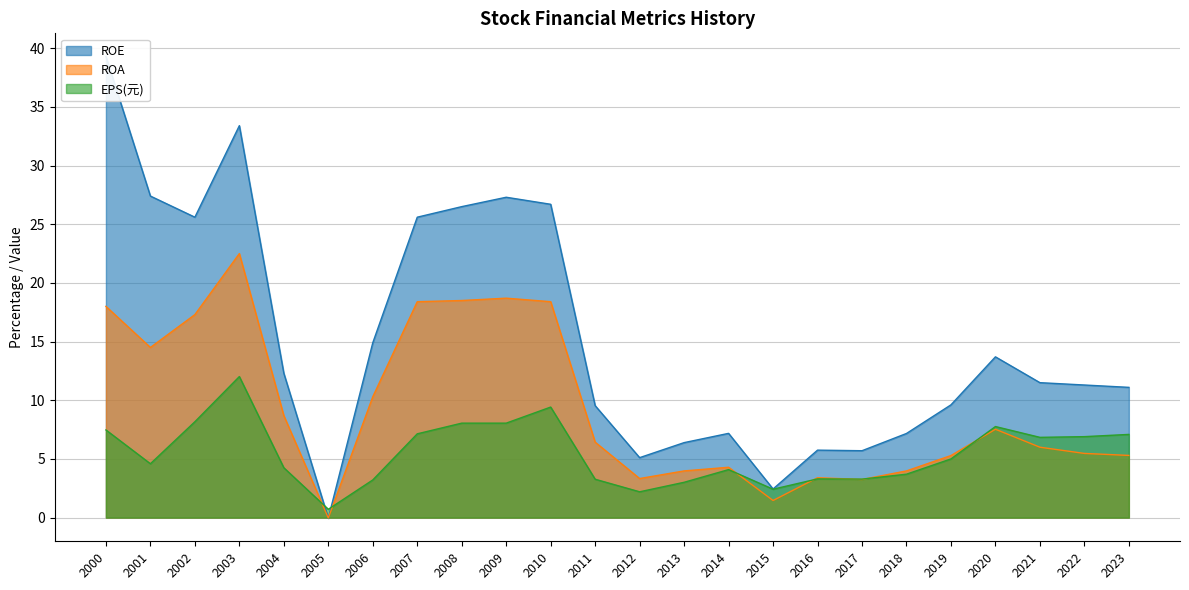

What is the approximate value of ROE at 2001?

27.4